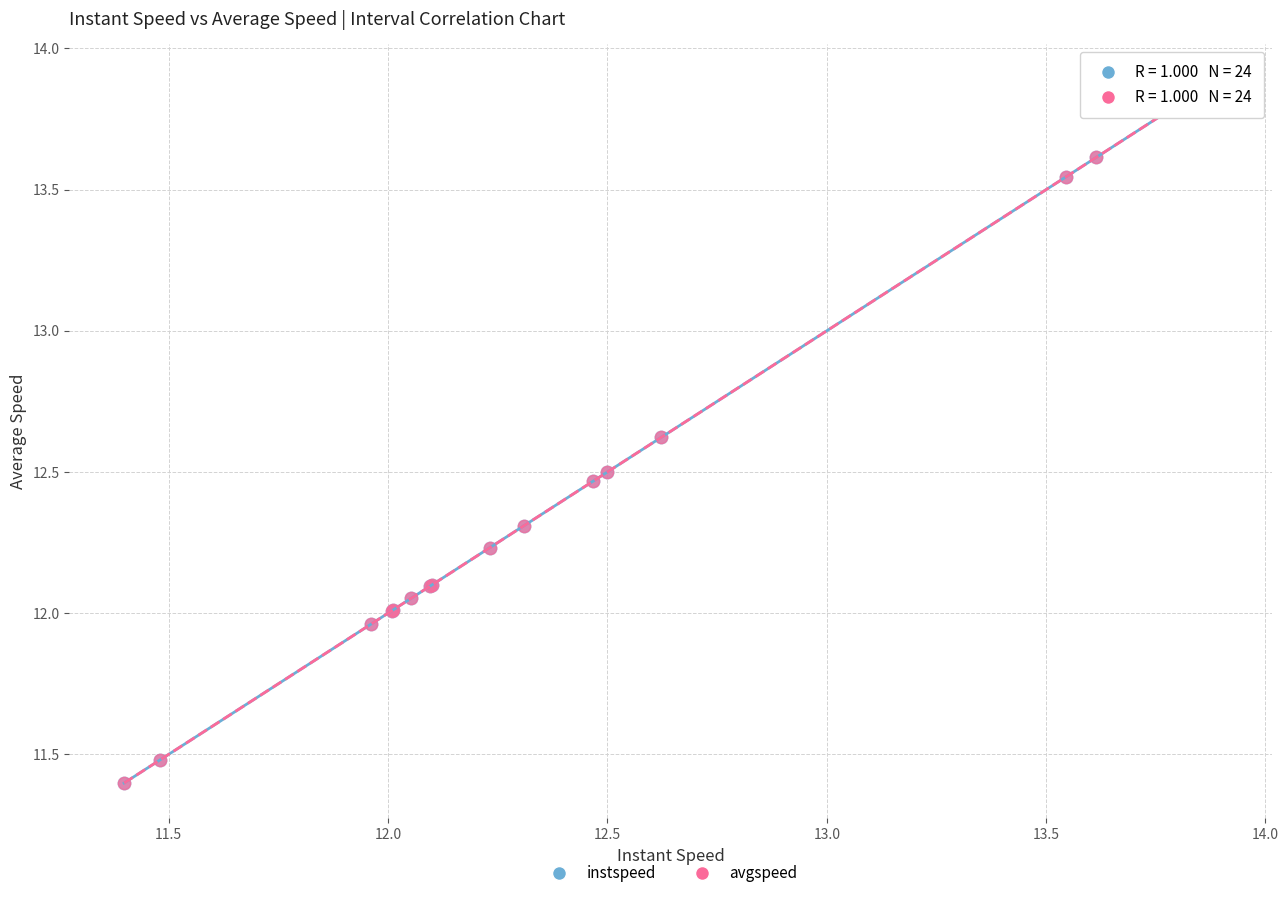

Which series has the largest Y range (max minus min)?

instspeed